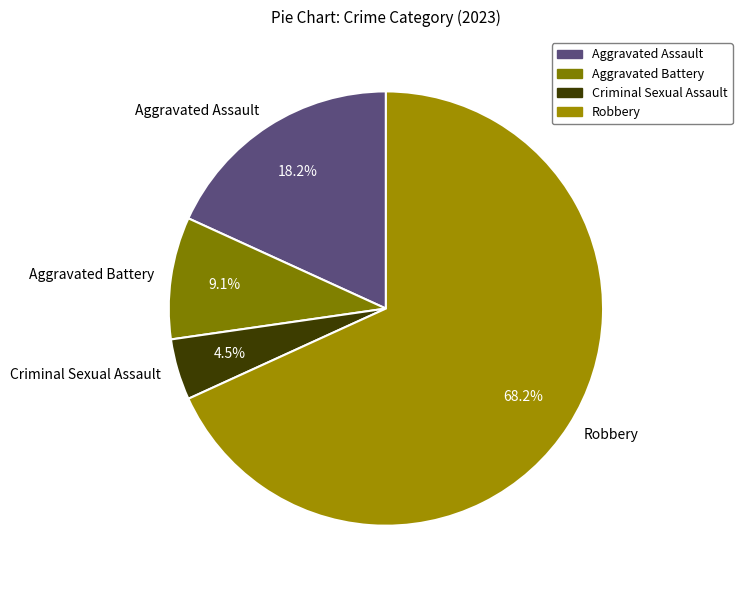

To the nearest percent, what is the difference between the Robbery and Aggravated Assault slice percentages?

50%